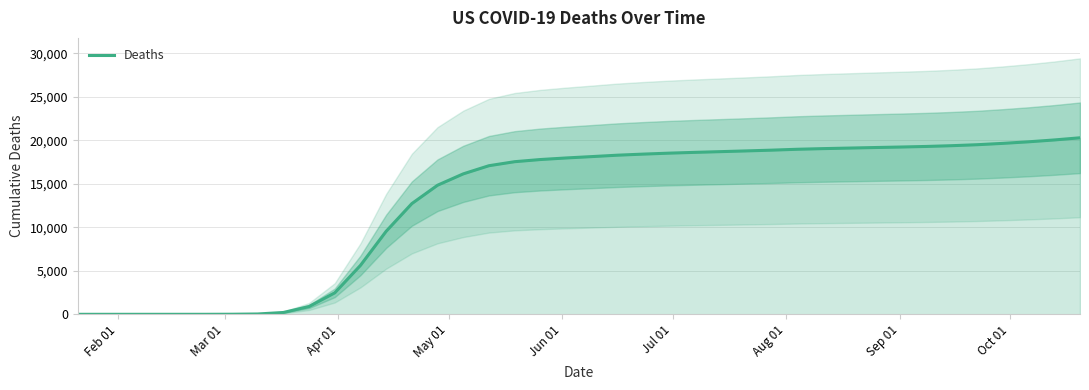

What is the maximum value for Deaths?

20282